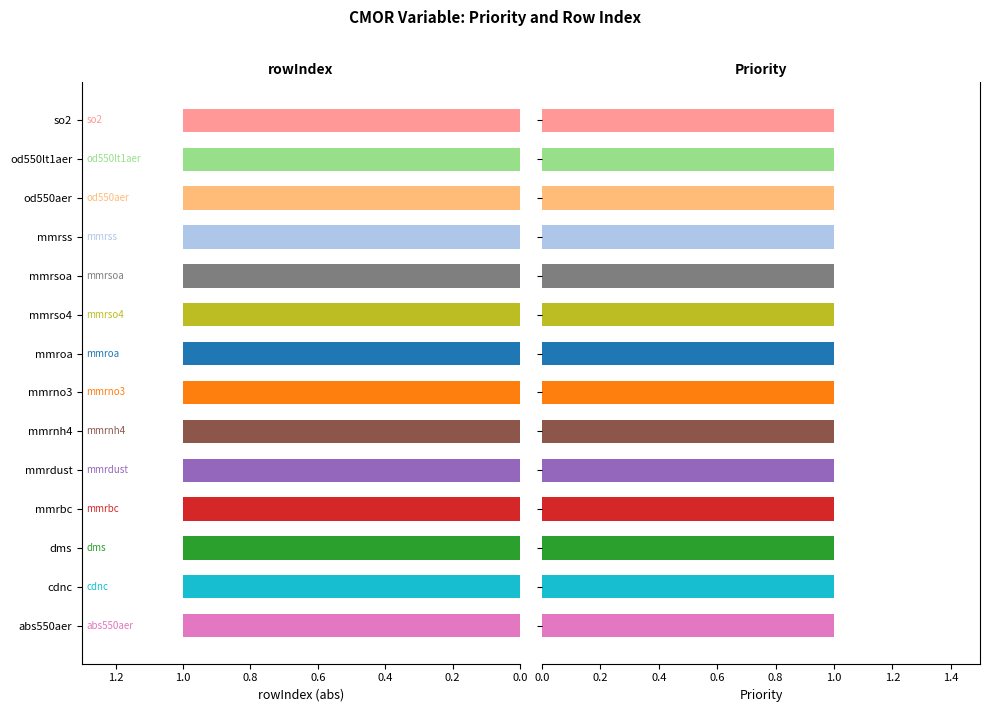

Which series has the largest range (max minus min)?

Priority